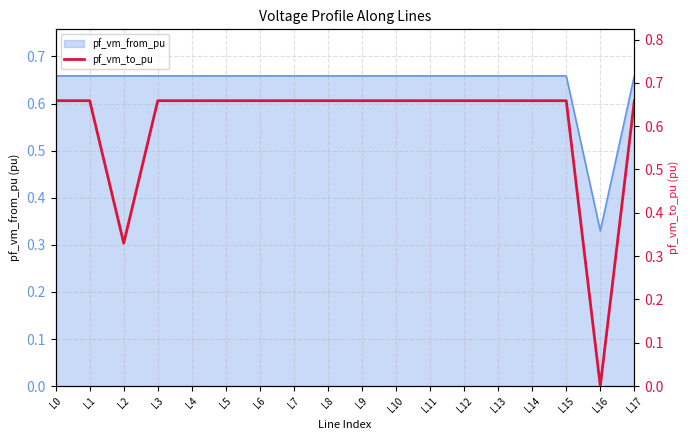

The value of pf_vm_from_pu at L13 is 0.2. True or false?

False